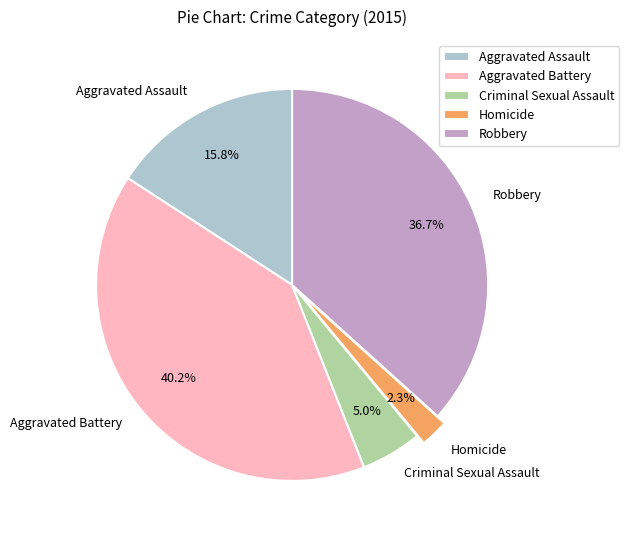

How many segments does this pie chart have?

5